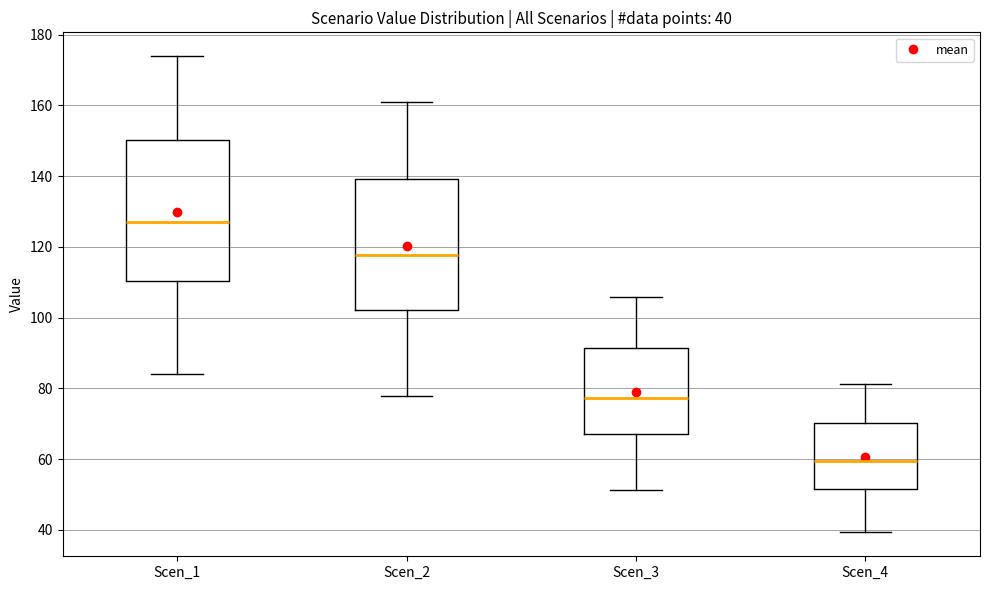

Comparing the boxes themselves (not the whiskers), which one is the tallest?

Scen_1